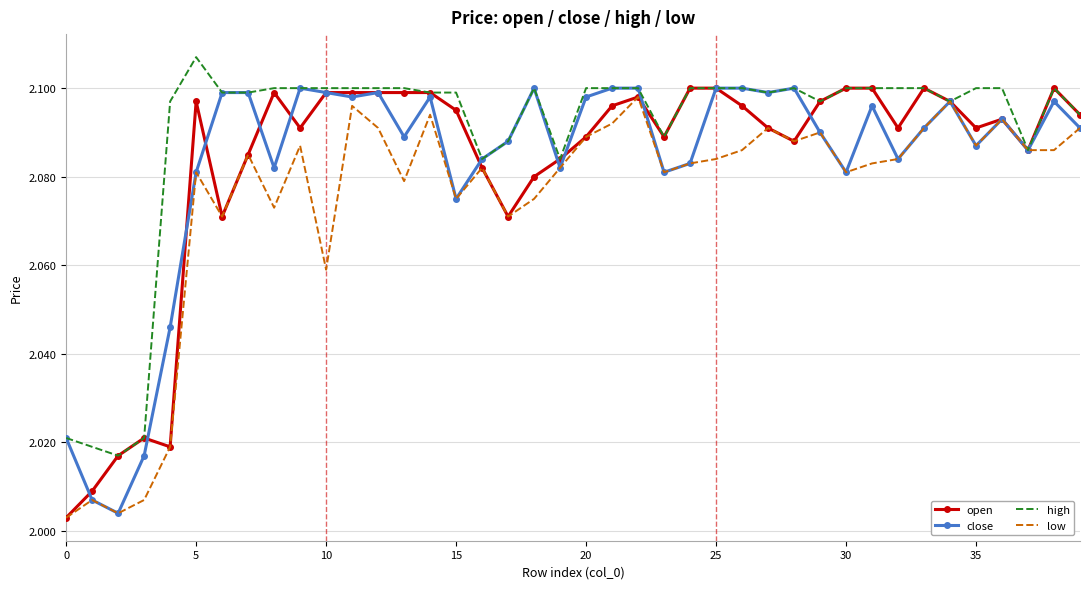

What is the sum of all high values?

83.6